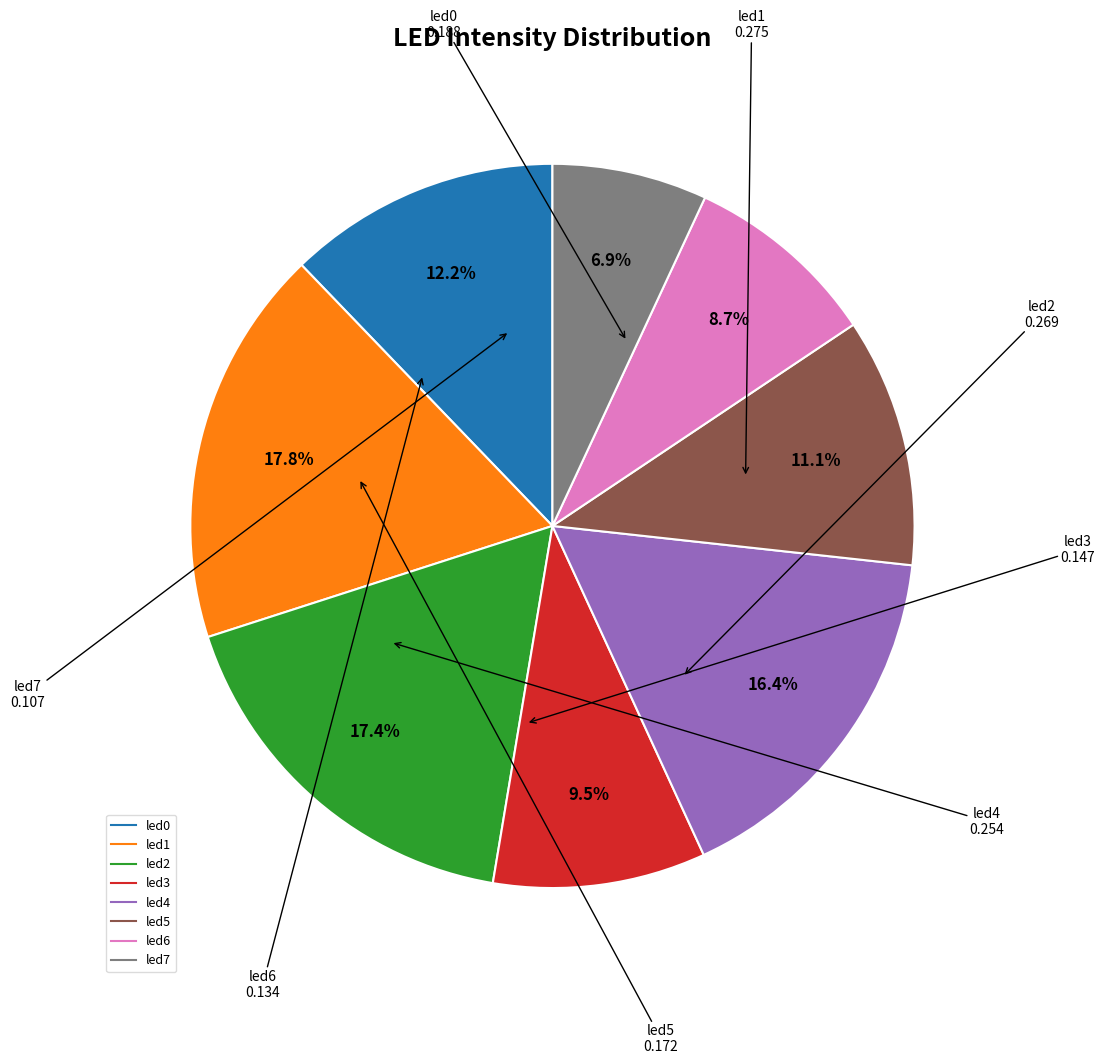

Does led1 represent more than half of the total?

No